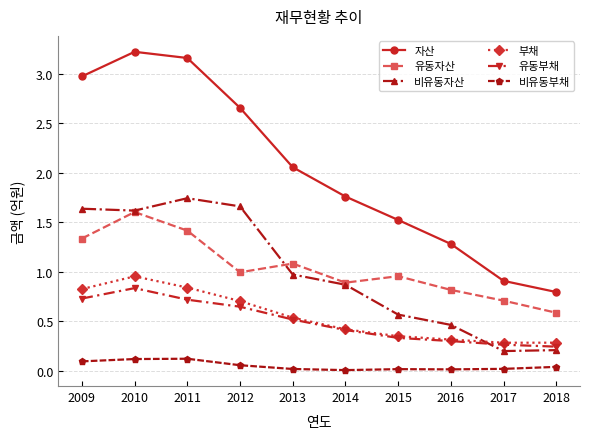

What is the difference between the highest and lowest values at 2015?

1.5